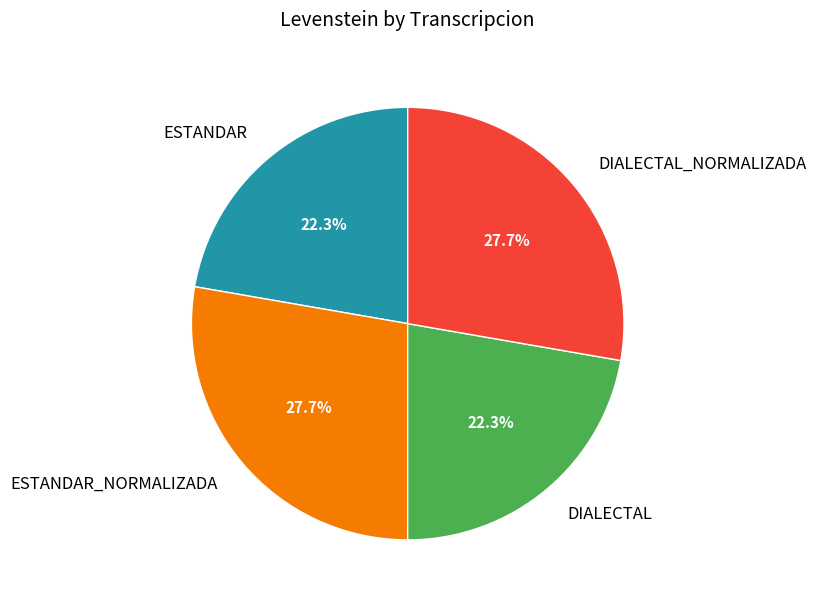

How many slices are in this pie chart?

4